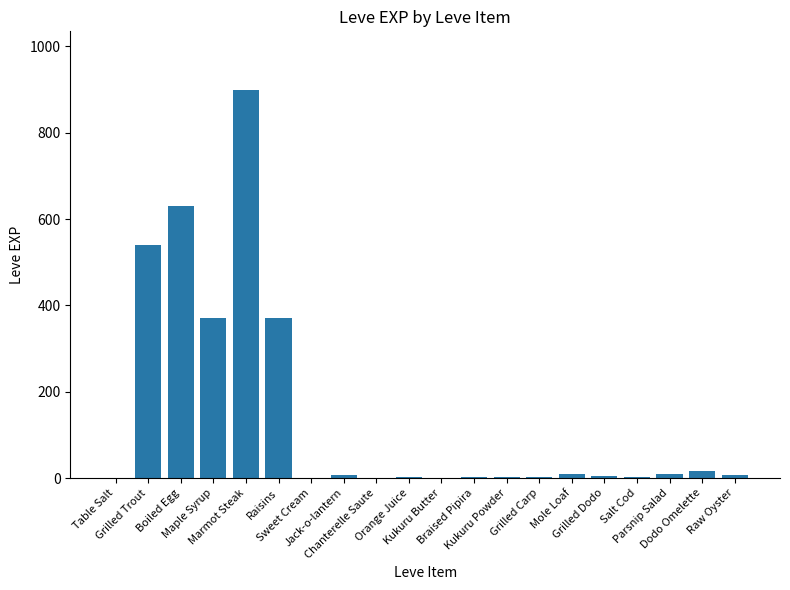

Reading right to left, list all the values displayed in this chart.

Raw Oyster=7	Dodo Omelette=17	Parsnip Salad=10	Salt Cod=3	Grilled Dodo=4	Mole Loaf=9	Grilled Carp=3	Kukuru Powder=3	Braised Pipira=3	Kukuru Butter=1	Orange Juice=2	Chanterelle Saute=1	Jack-o-lantern=6	Sweet Cream=1	Raisins=370	Marmot Steak=900	Maple Syrup=370	Boiled Egg=630	Grilled Trout=540	Table Salt=1